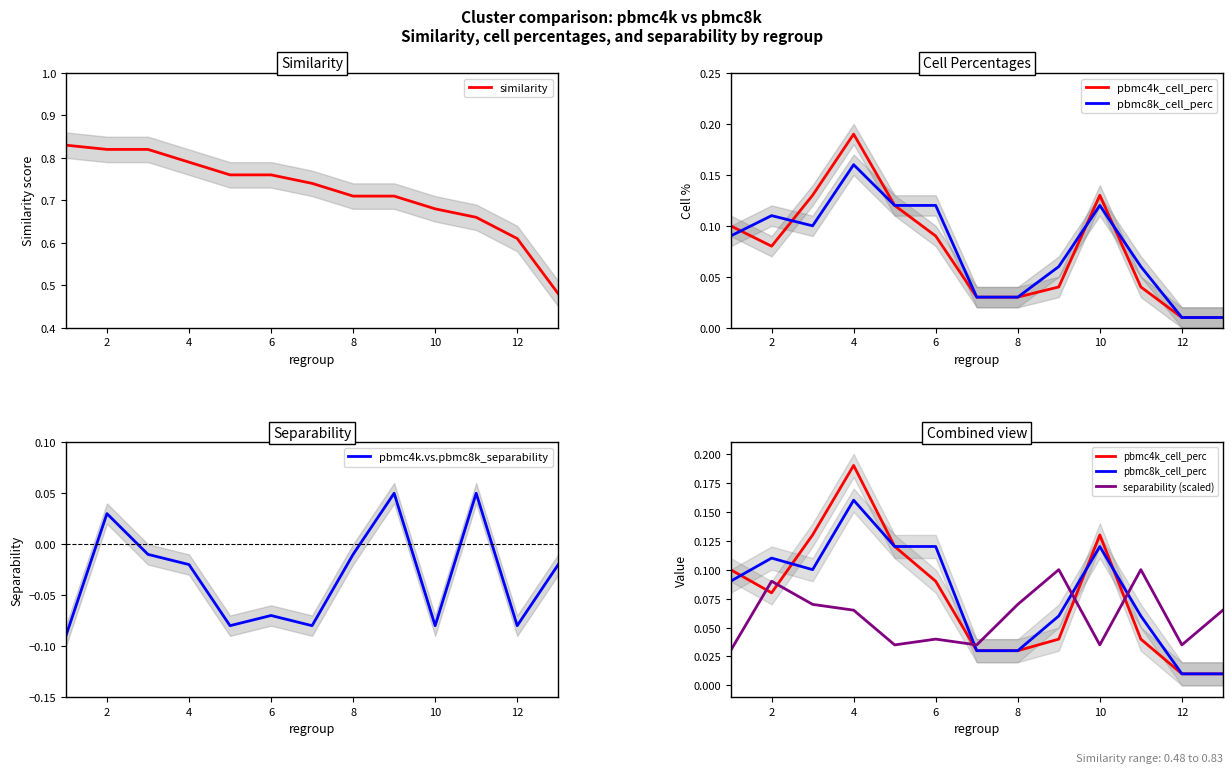

How many series are shown in this chart?

5